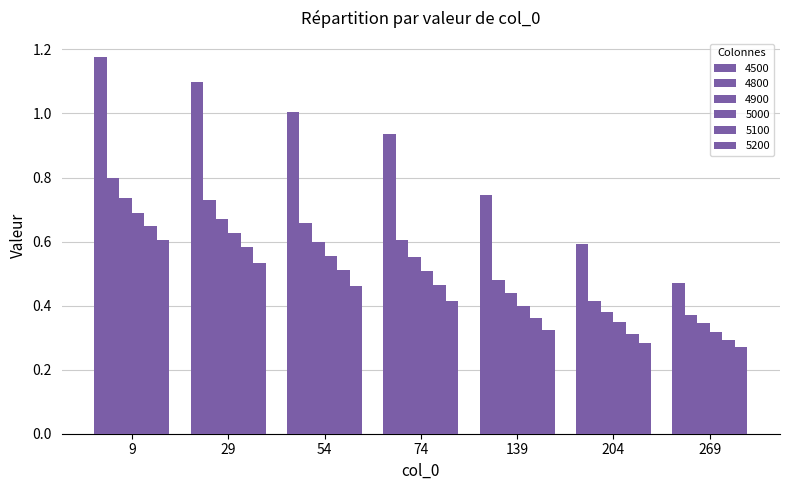

Reading left to right, extract all data points from this chart.

4500: 1.2	1.1	1.0	0.9	0.7	0.6	0.5
4800: 0.8	0.7	0.7	0.6	0.5	0.4	0.4
4900: 0.7	0.7	0.6	0.6	0.4	0.4	0.3
5000: 0.7	0.6	0.6	0.5	0.4	0.3	0.3
5100: 0.6	0.6	0.5	0.5	0.4	0.3	0.3
5200: 0.6	0.5	0.5	0.4	0.3	0.3	0.3